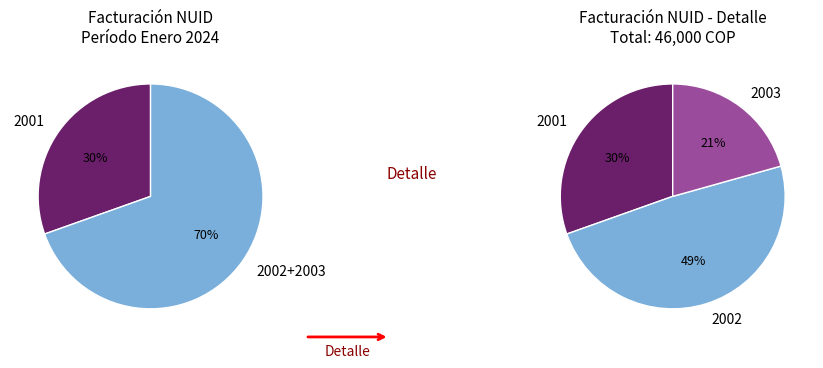

What is the largest slice in the pie chart?

2002